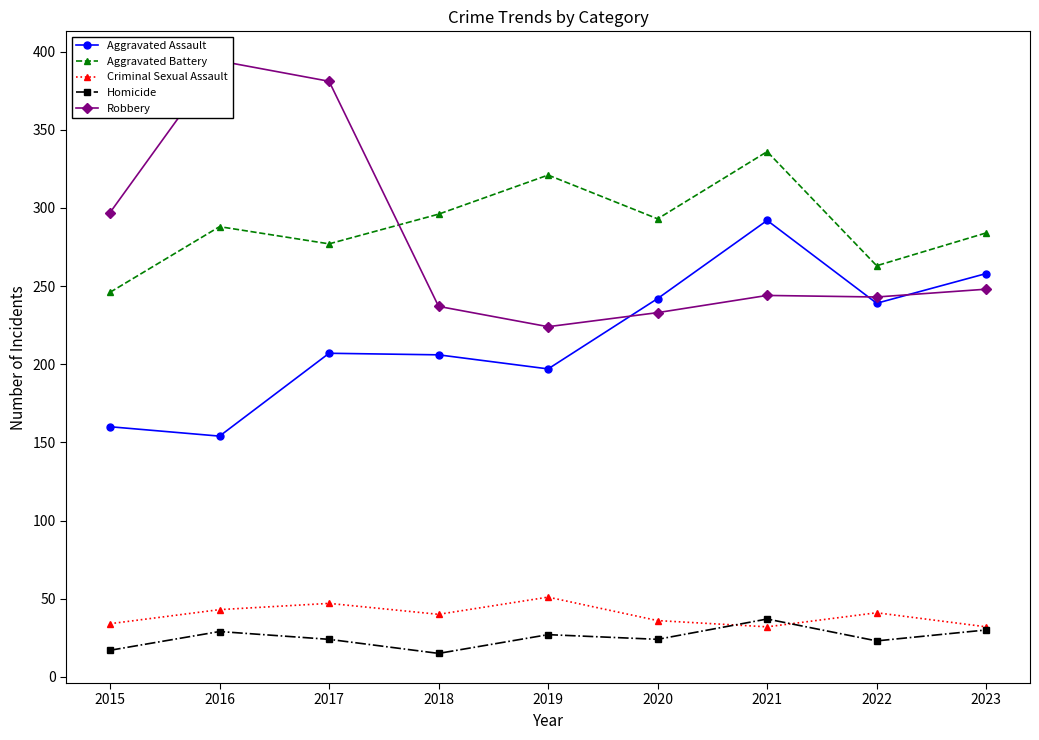

Reading left to right, list all the values displayed in this chart.

Aggravated Assault: 2015=160	2016=154	2017=207	2018=206	2019=197	2020=242	2021=292	2022=239	2023=258
Aggravated Battery: 2015=246	2016=288	2017=277	2018=296	2019=321	2020=293	2021=336	2022=263	2023=284
Criminal Sexual Assault: 2015=34	2016=43	2017=47	2018=40	2019=51	2020=36	2021=32	2022=41	2023=32
Homicide: 2015=17	2016=29	2017=24	2018=15	2019=27	2020=24	2021=37	2022=23	2023=30
Robbery: 2015=297	2016=394	2017=381	2018=237	2019=224	2020=233	2021=244	2022=243	2023=248